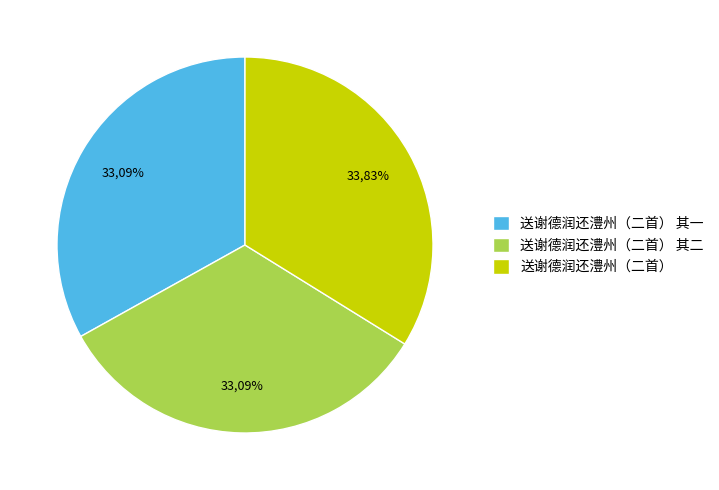

How many segments does this pie chart have?

3